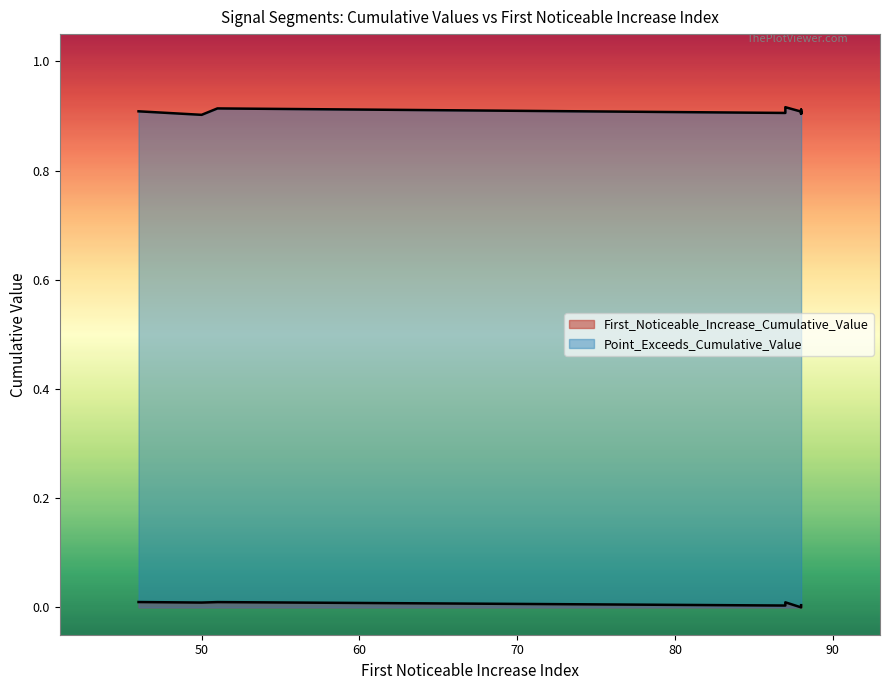

What are all the series names shown in the legend?

First_Noticeable_Increase_Cumulative_Value, Point_Exceeds_Cumulative_Value